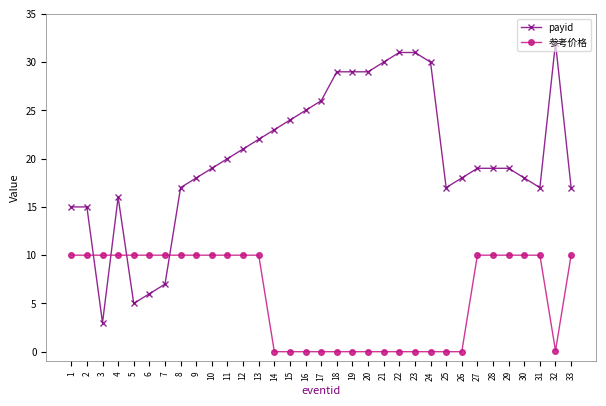

What is the spread (max minus min) of values at 21?

30.0